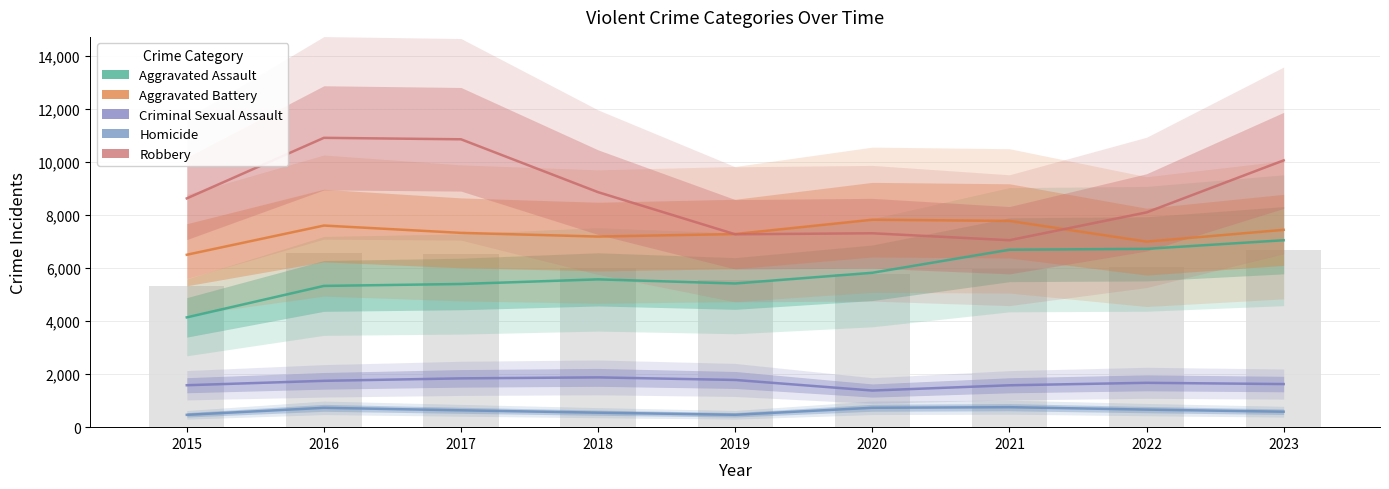

The Robbery series shows 3915 at 2021. True or false?

False